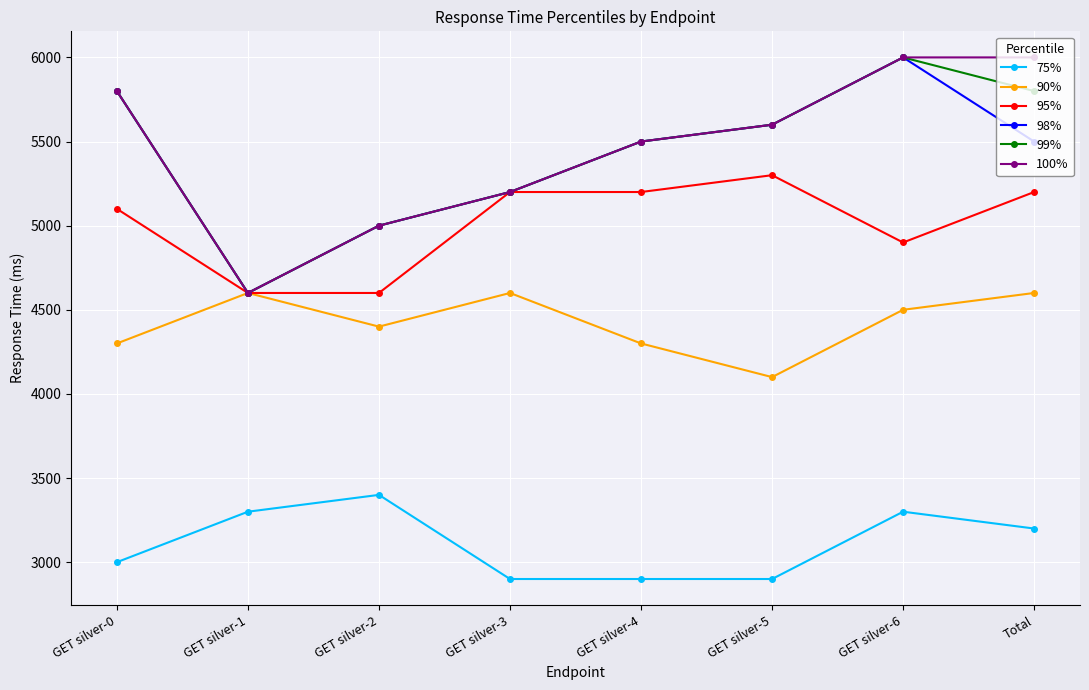

Is it true that 100% equals 5500 at GET silver-4?

True